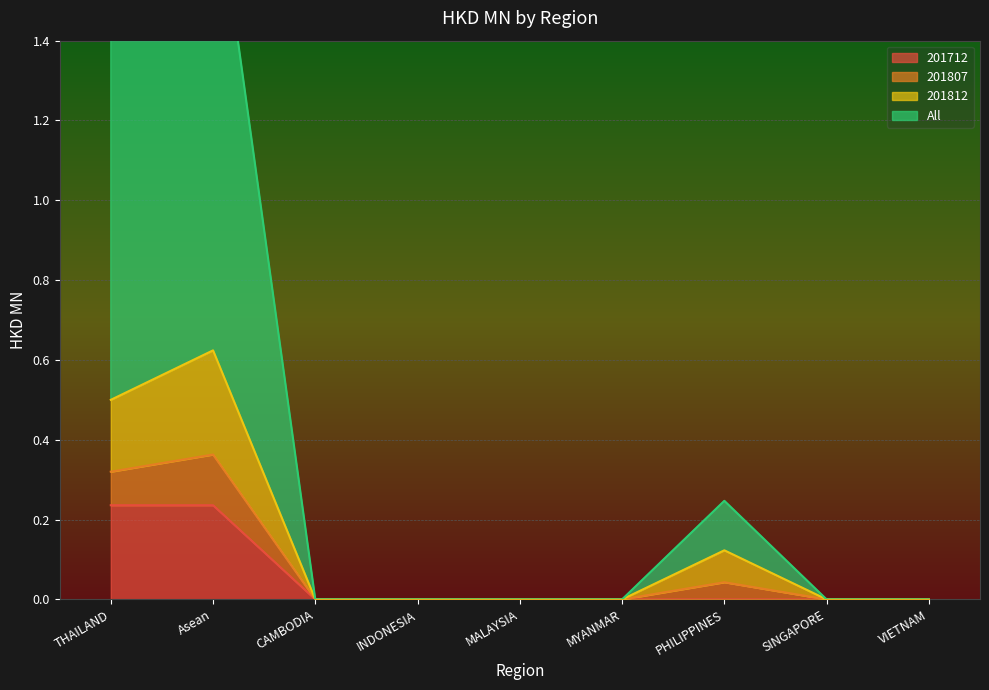

True or false: 201712 has a value of -0.1 at SINGAPORE.

False